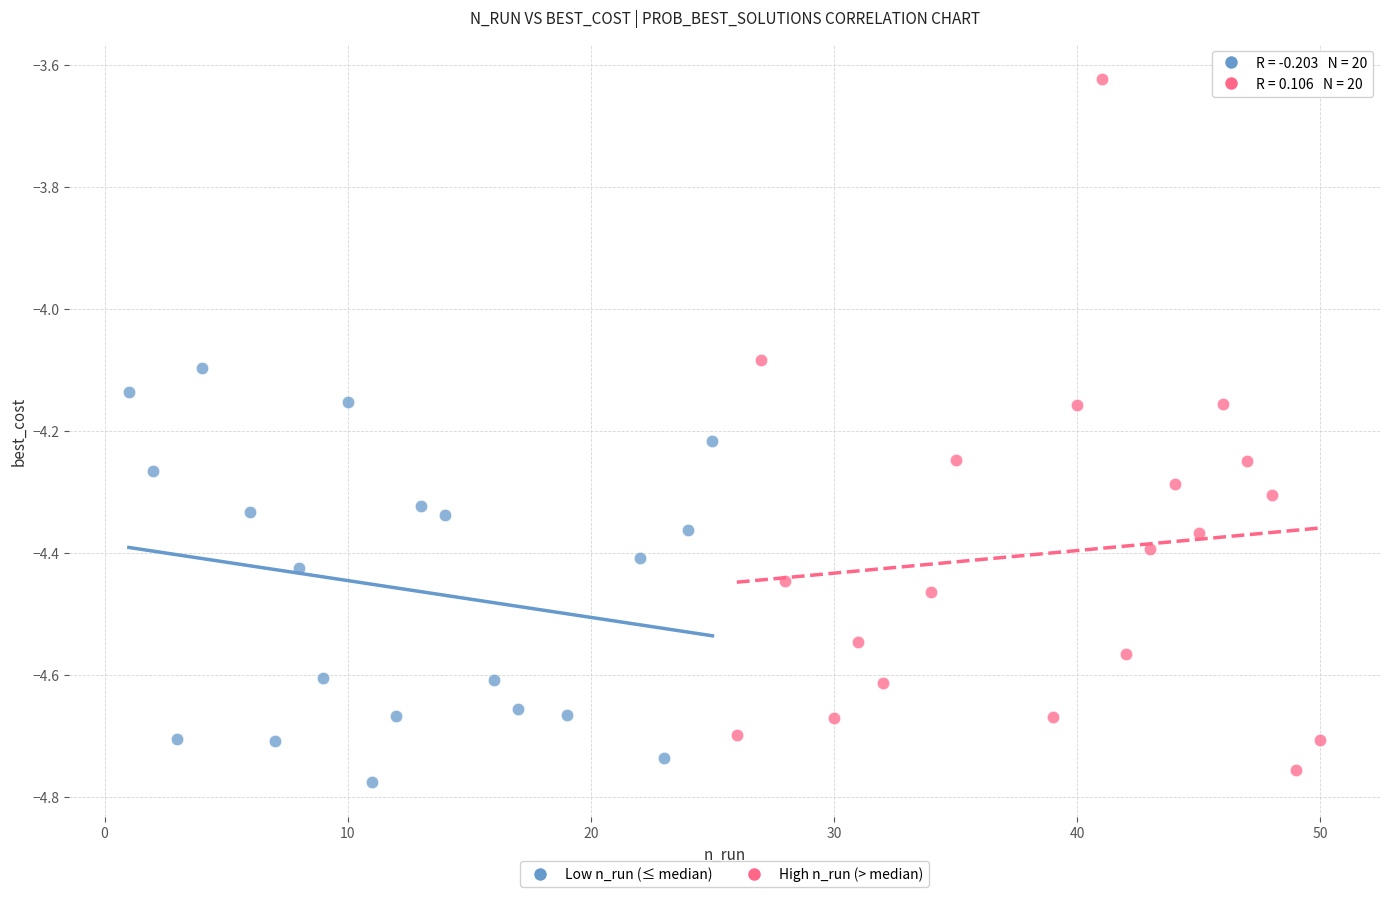

Which series has the largest Y range (max minus min)?

High n_run (> median)